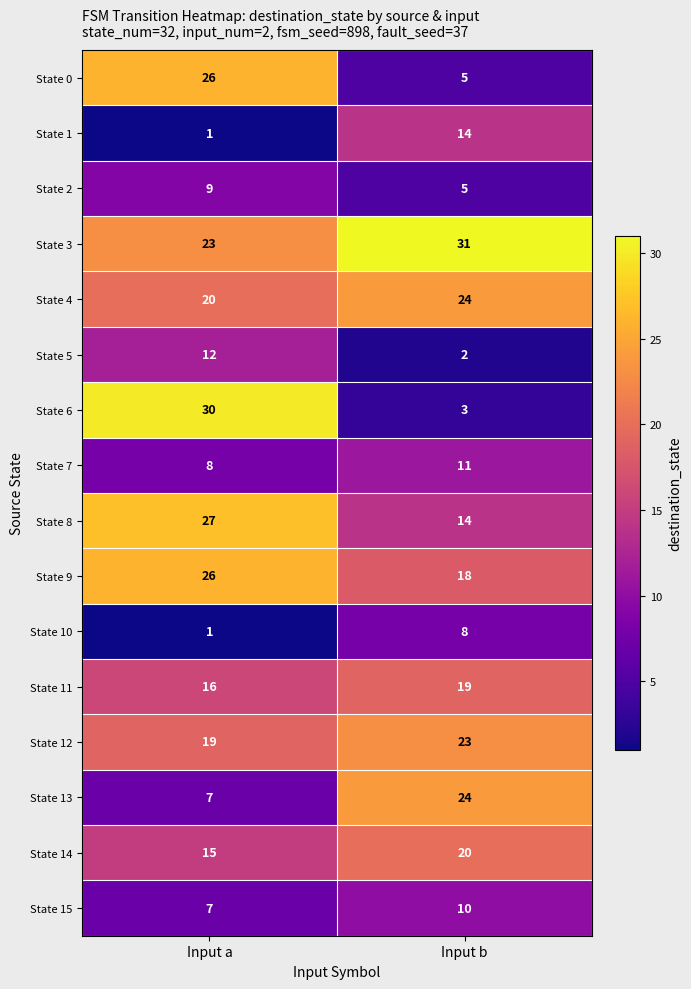

Which category has the lowest value across all series?

Input a